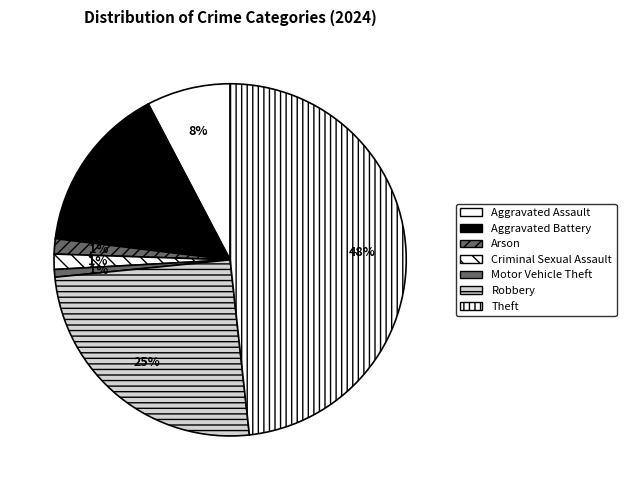

How many slices are in this pie chart?

7